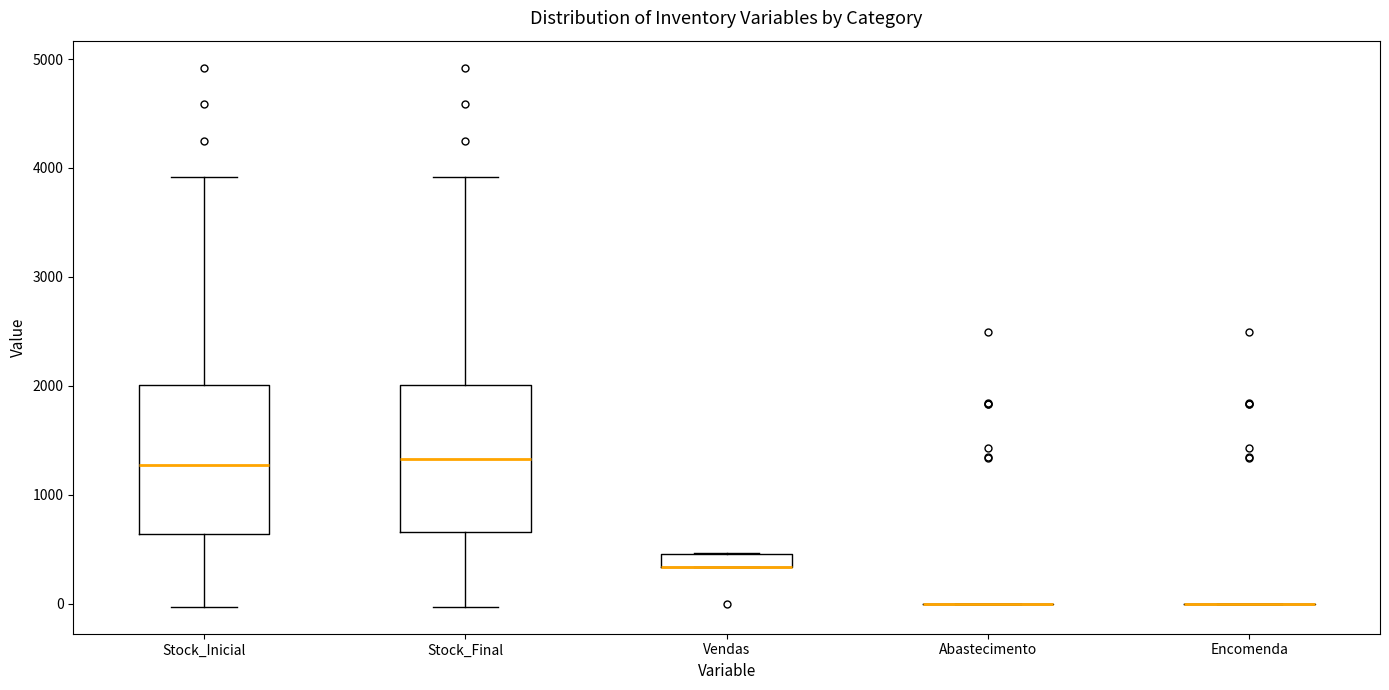

Where is the upper edge of the box for Vendas on the y-axis? The values are not printed on the chart, so give them approximately, as read against the axis.

500